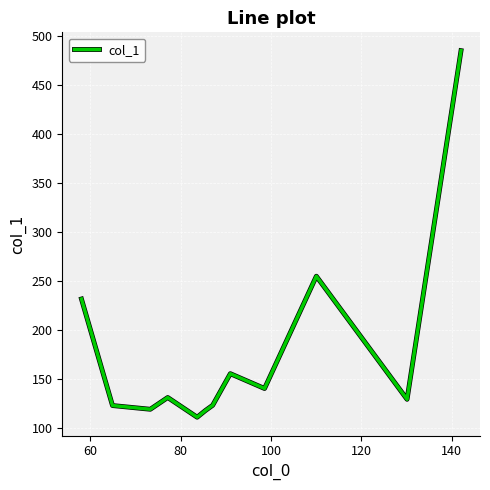

What is the maximum value shown in the chart?

485.3